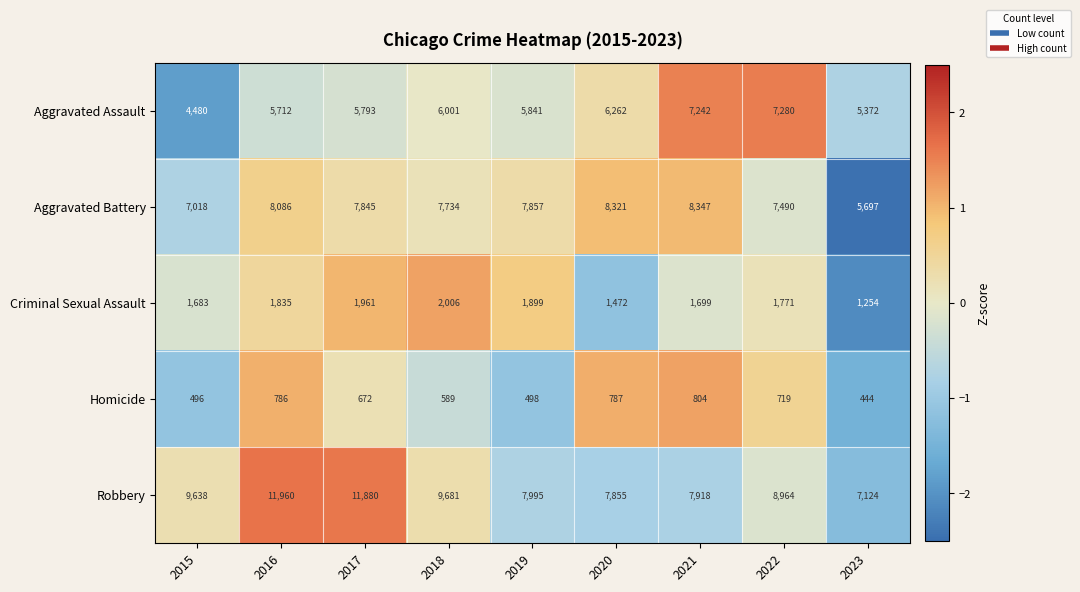

At 2021, list the series in order from largest to smallest.

Aggravated Battery, Robbery, Aggravated Assault, Criminal Sexual Assault, Homicide